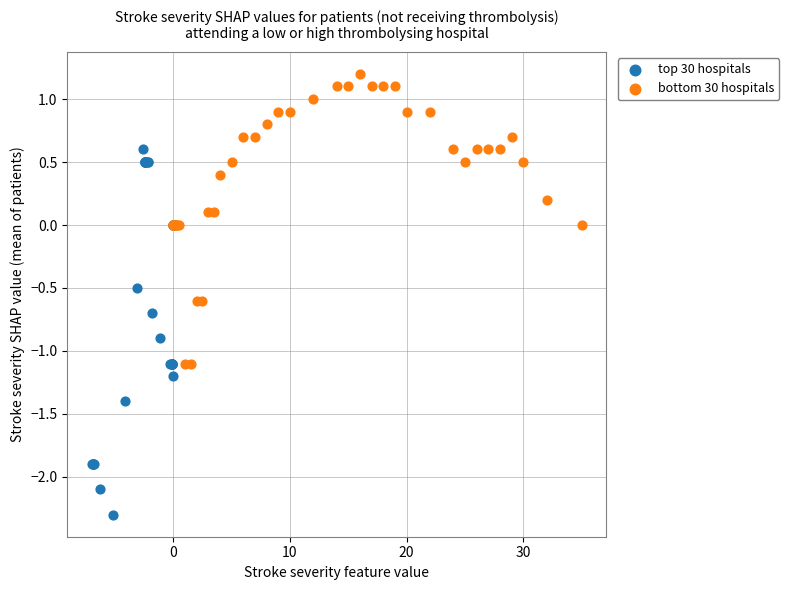

Which series has the widest spread of Y values?

top 30 hospitals